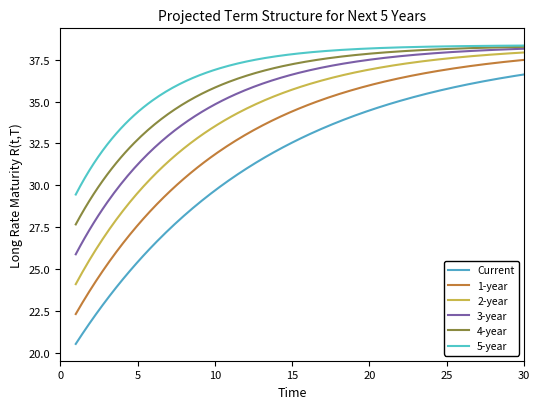

How many lines are shown in the chart?

6